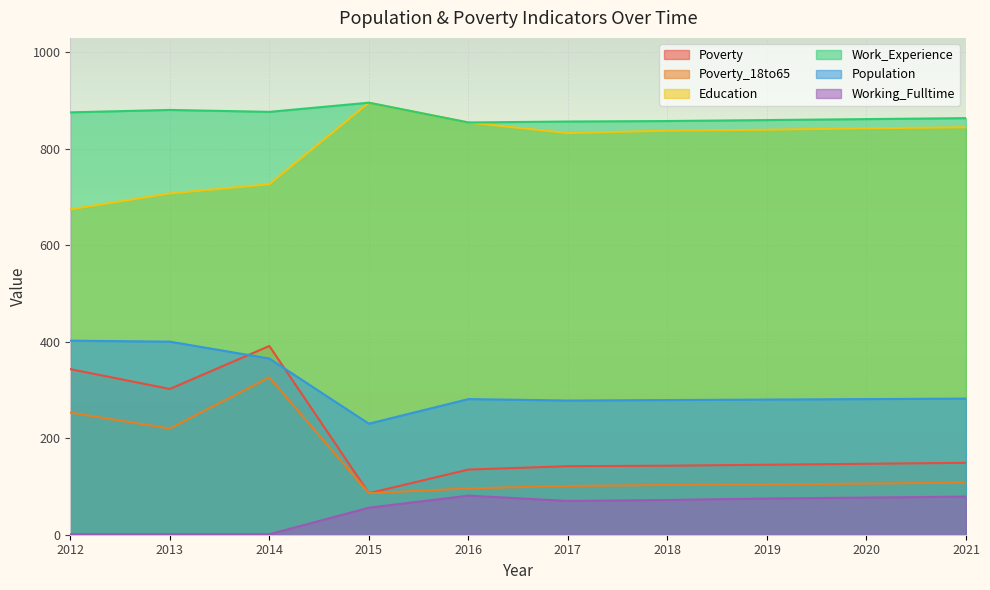

How many lines are shown in the chart?

6